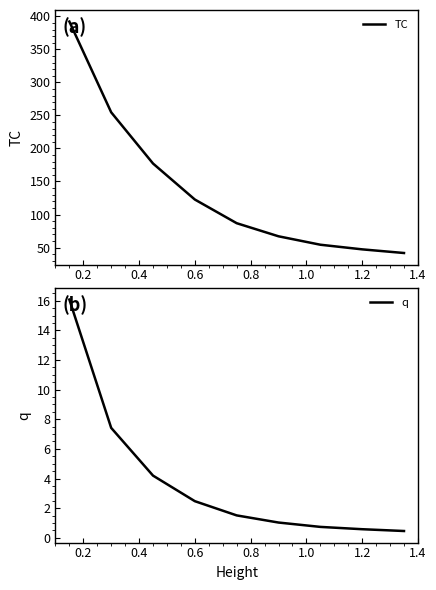

How many lines are shown in the chart?

2